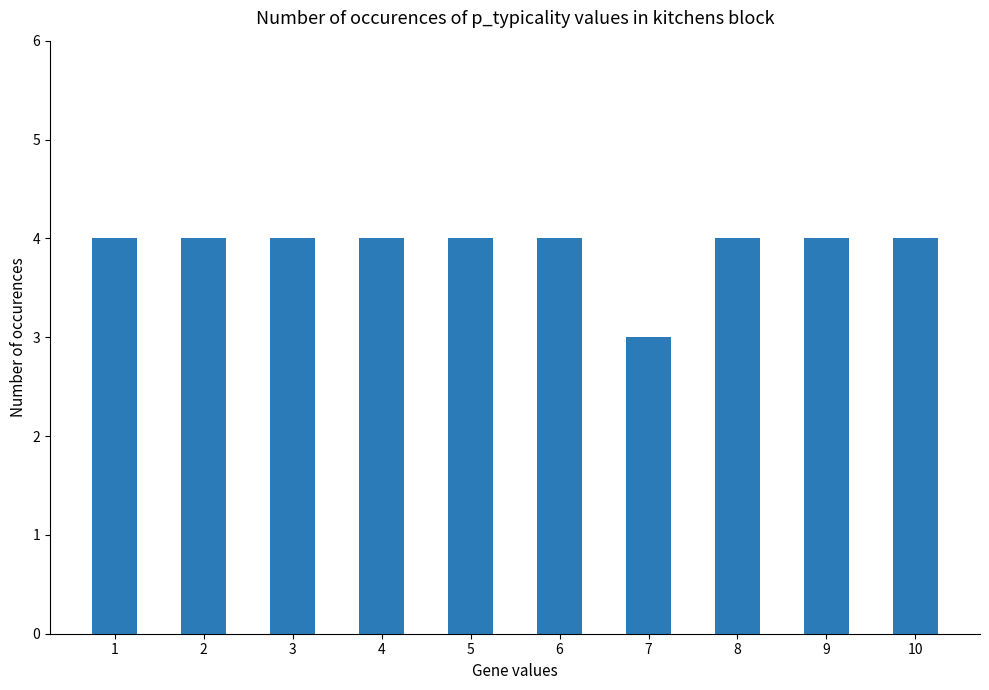

Reading left to right, what are all the values shown in this chart?

1=4	2=4	3=4	4=4	5=4	6=4	7=3	8=4	9=4	10=4